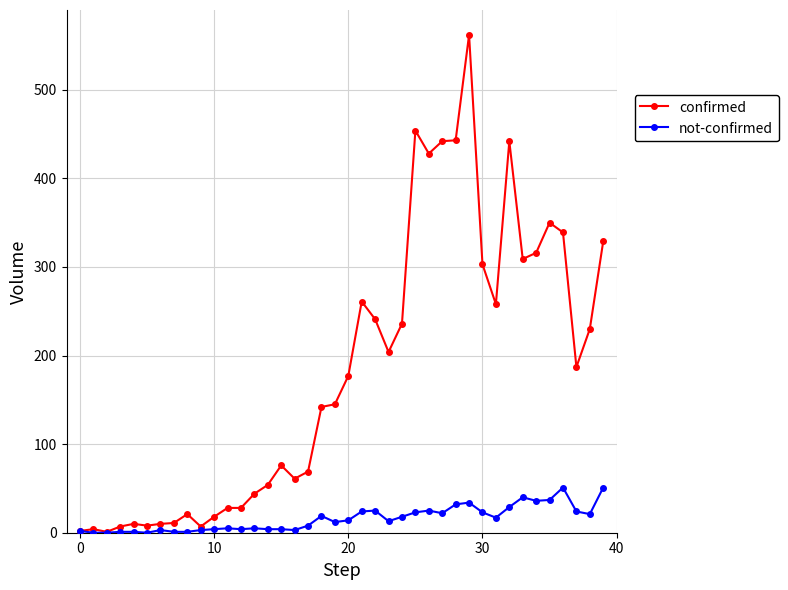

List the series in order of their overall mean, highest first.

confirmed, not-confirmed